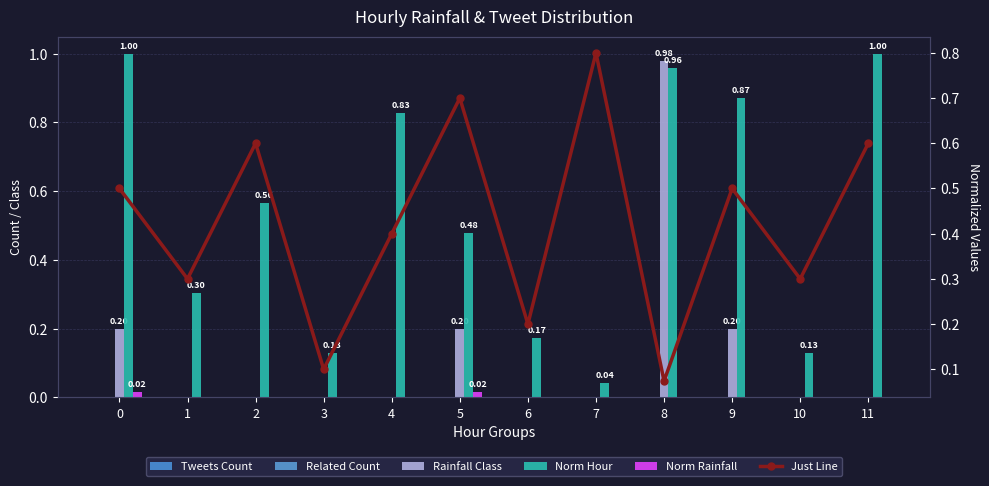

Reading left to right, transcribe all the data shown in this chart.

Tweets Count: 0.0	0.0	0.0	0.0	0.0	0.0	0.0	0.0	0.0	0.0	0.0	0.0
Related Count: 0.0	0.0	0.0	0.0	0.0	0.0	0.0	0.0	0.0	0.0	0.0	0.0
Rainfall Class: 0.2	0.0	0.0	0.0	0.0	0.2	0.0	0.0	1.0	0.2	0.0	0.0
Norm Hour: 1.0	0.3	0.6	0.1	0.8	0.5	0.2	0.0	1.0	0.9	0.1	1.0
Norm Rainfall: 0.0	0.0	0.0	0.0	0.0	0.0	0.0	0.0	0.0	0.0	0.0	0.0
Just Line: 0.5	0.3	0.6	0.1	0.4	0.7	0.2	0.8	0.1	0.5	0.3	0.6